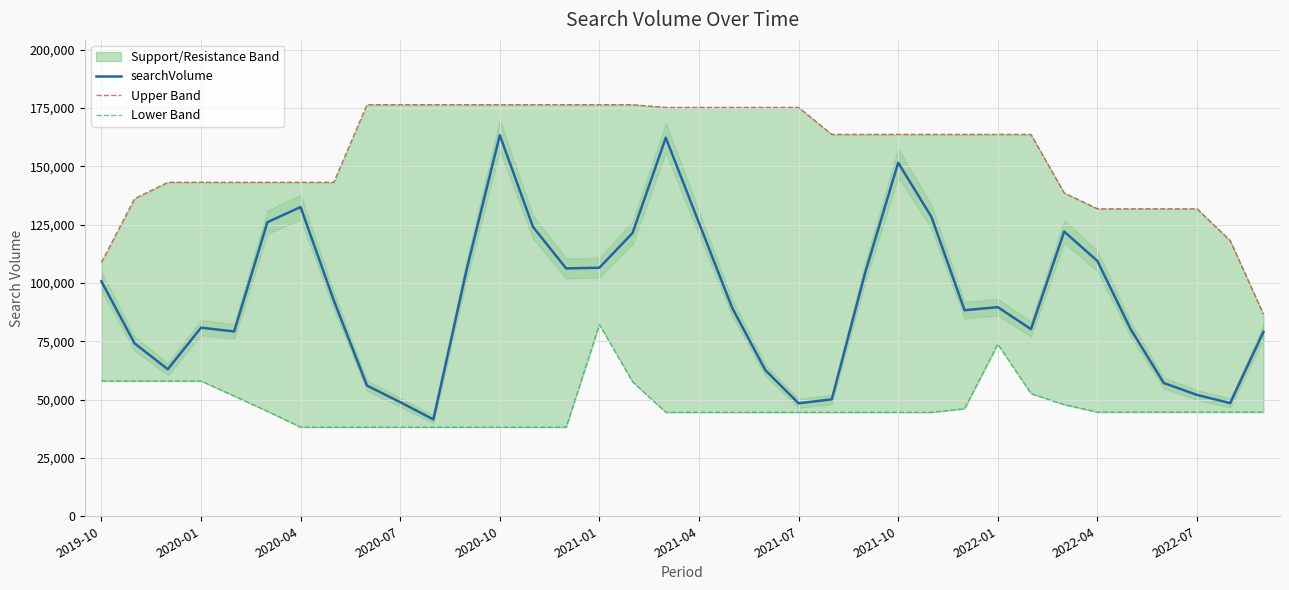

What is the minimum value for searchVolume?

41500